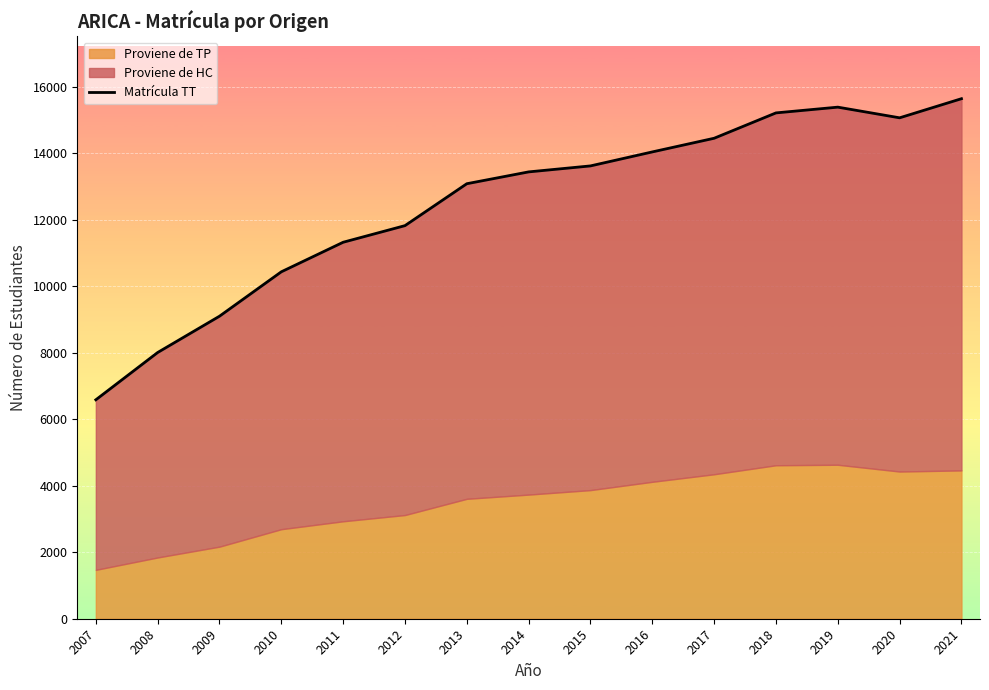

Where does the data first go above 13444?

2015